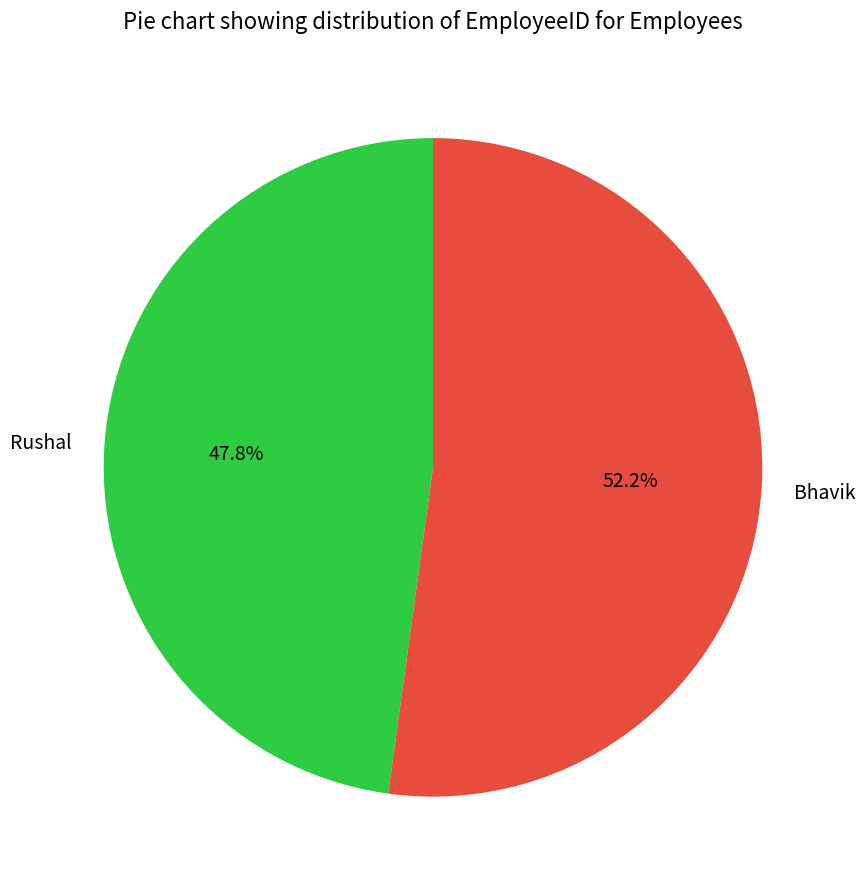

How many segments does this pie chart have?

2